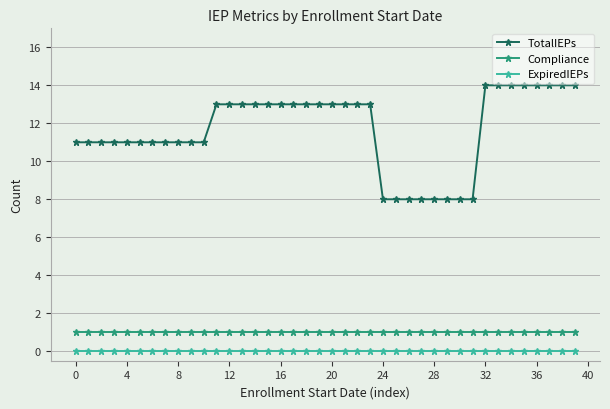

List the series in order of their peak value, highest first.

TotalIEPs, Compliance, ExpiredIEPs